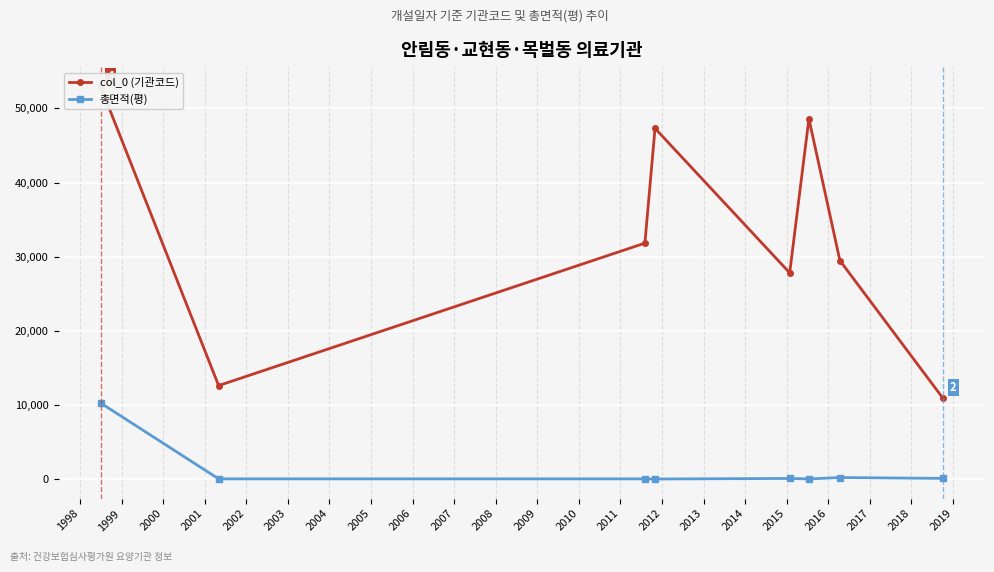

How many values in the 총면적(평) series are below 110?

4